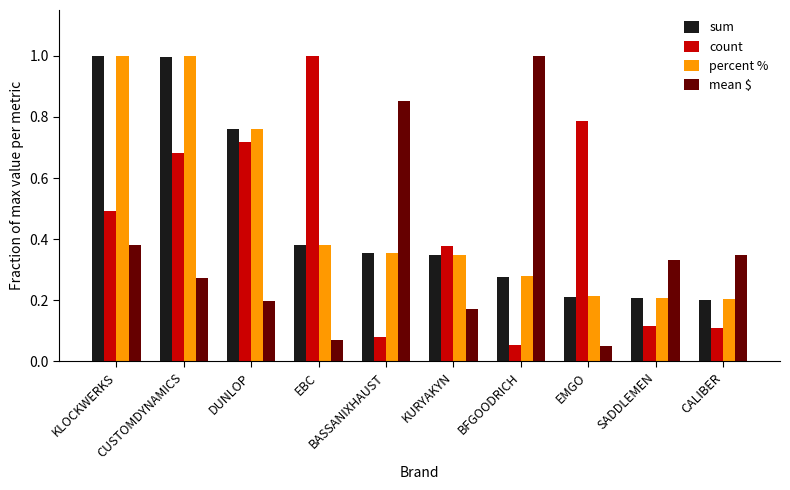

At how many categories does at least one series exceed 0?

10